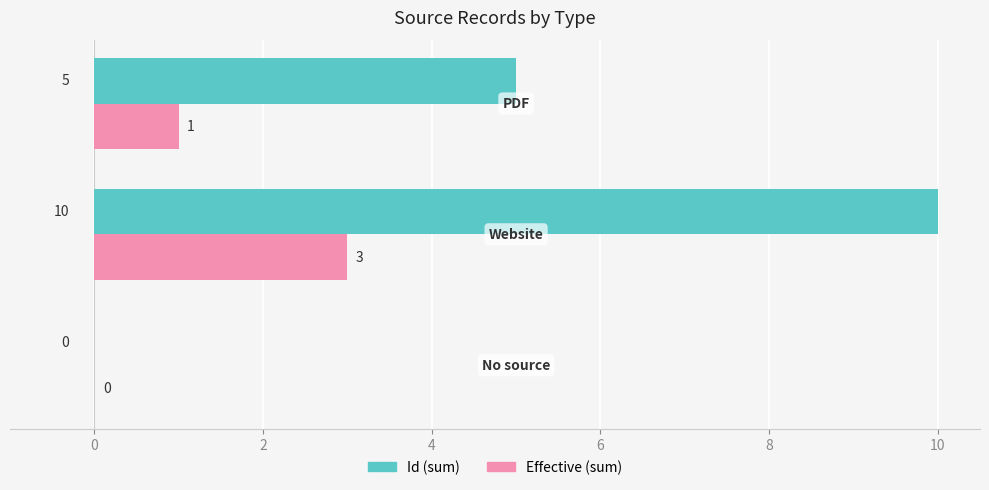

How many positive values does the Effective (sum) series have?

2